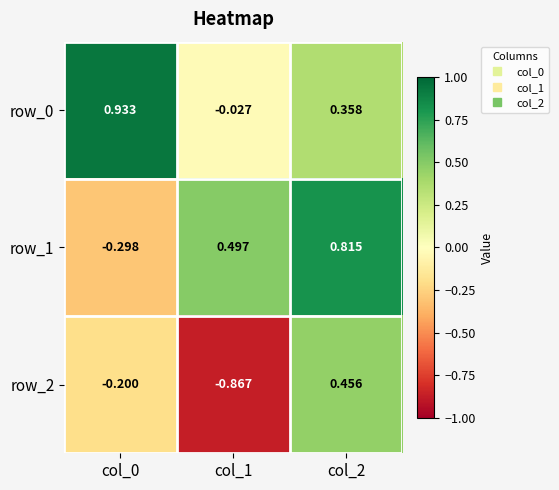

Count the row_1 values in the range 0 to 1.

2